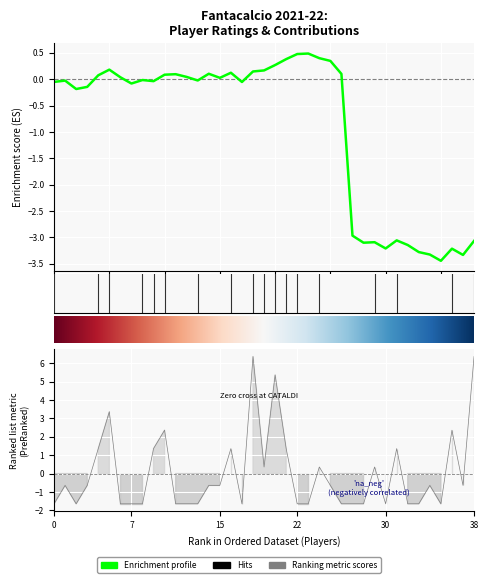

What is the label of the 27th point from the left?

VIOLA